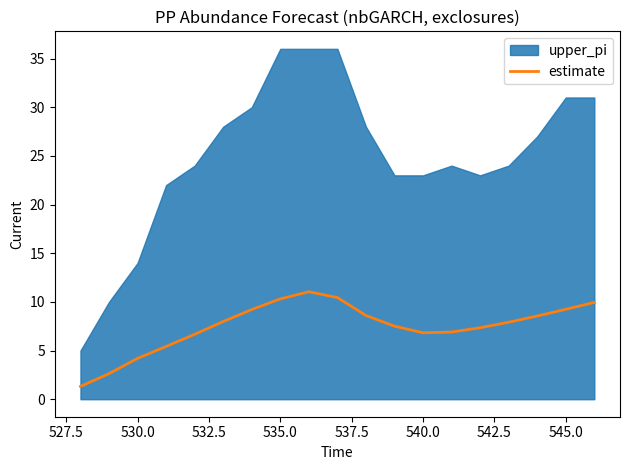

True or false: estimate has a value of 10.3 at 535.0.

True